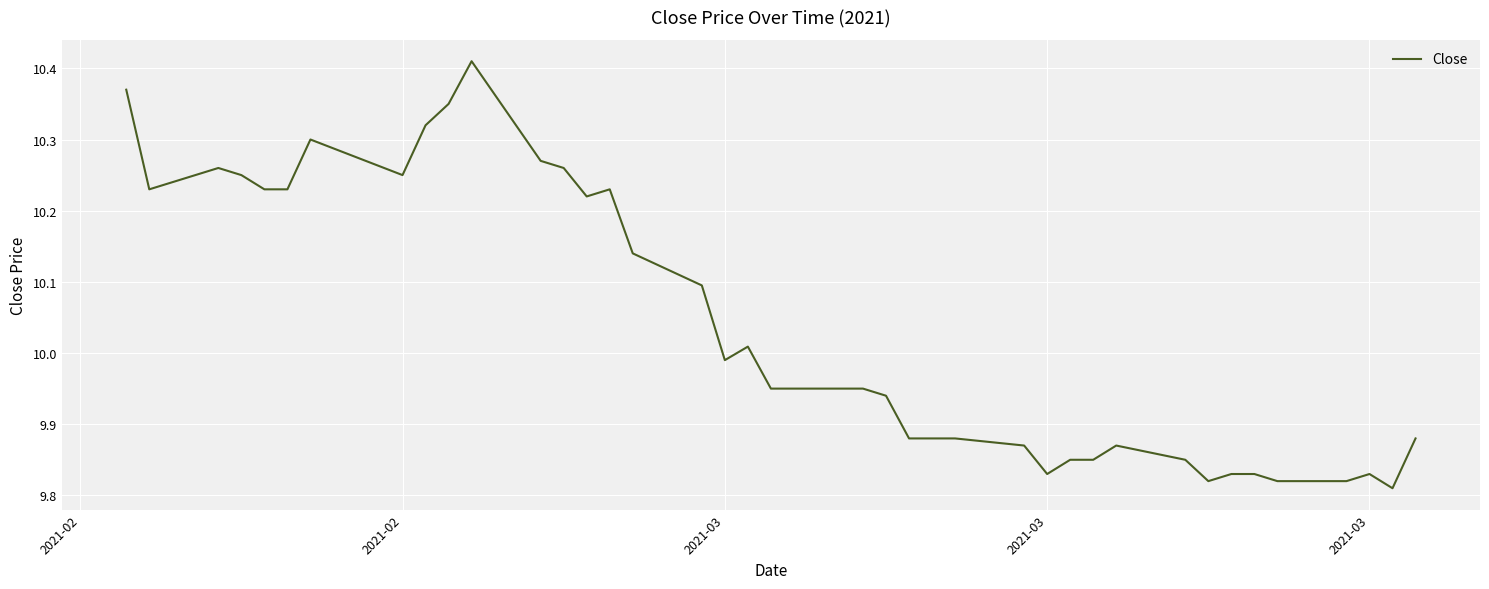

What is the difference between the maximum and minimum values?

0.6